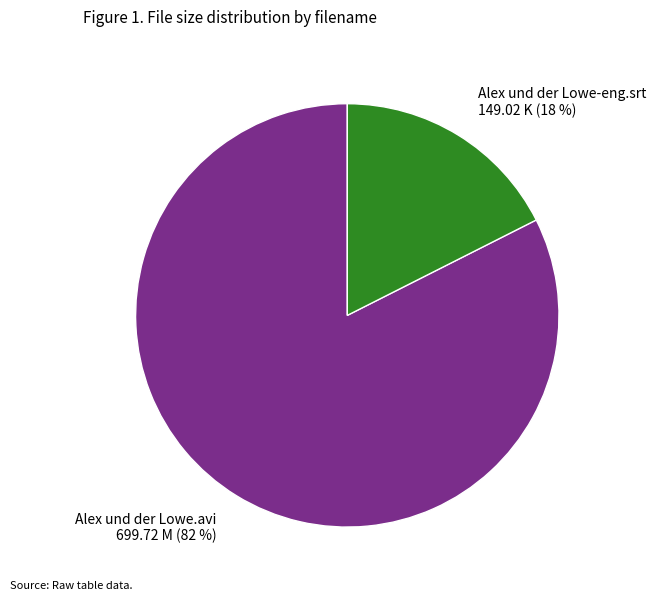

To the nearest percent, what is the combined percentage of Alex und der Lowe-eng.srt and Alex und der Lowe.avi?

100%